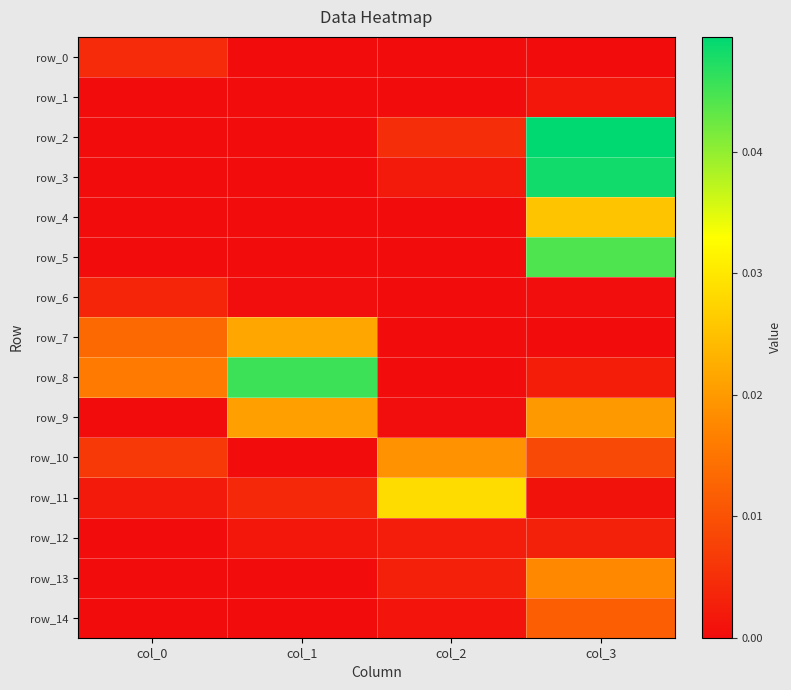

What is the total value across all series at col_1?

0.1